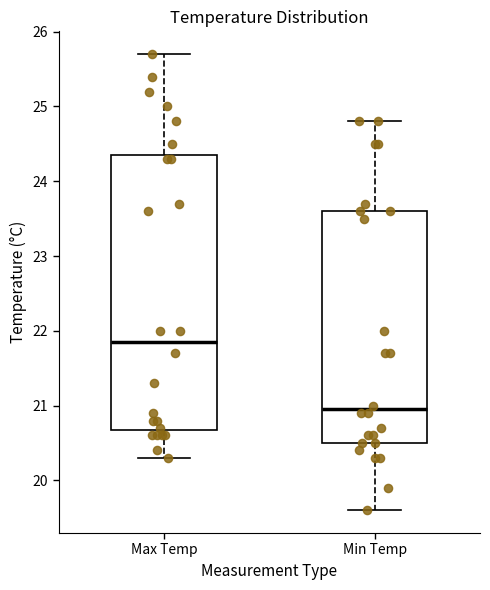

Reading left to right, read every box against the y-axis: the position of its median line, the range the box covers, and the ends of its whiskers. The values are not printed on the chart, so give them approximately, as read against the axis.

Max Temp: median 21.9, box 20.7 to 24.4, whiskers 20.3 to 25.7
Min Temp: median 21.0, box 20.5 to 23.6, whiskers 19.6 to 24.8